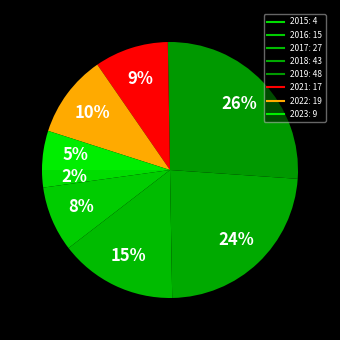

Count the number of slices in the pie.

8